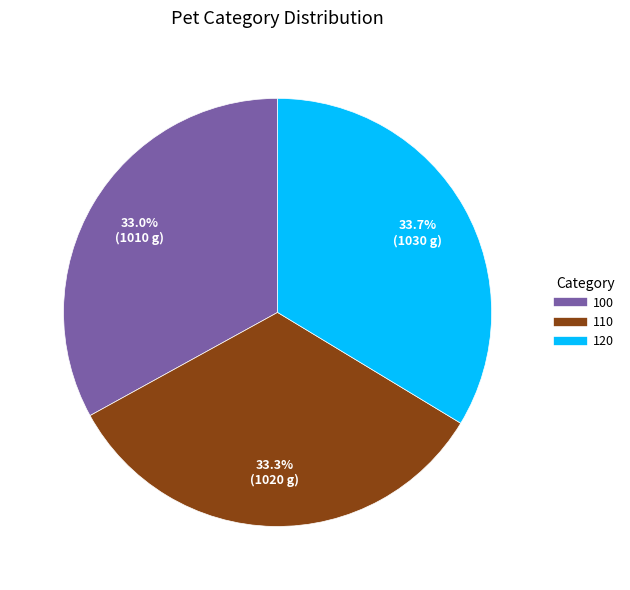

True or false: 110 accounts for 48% of the total.

False